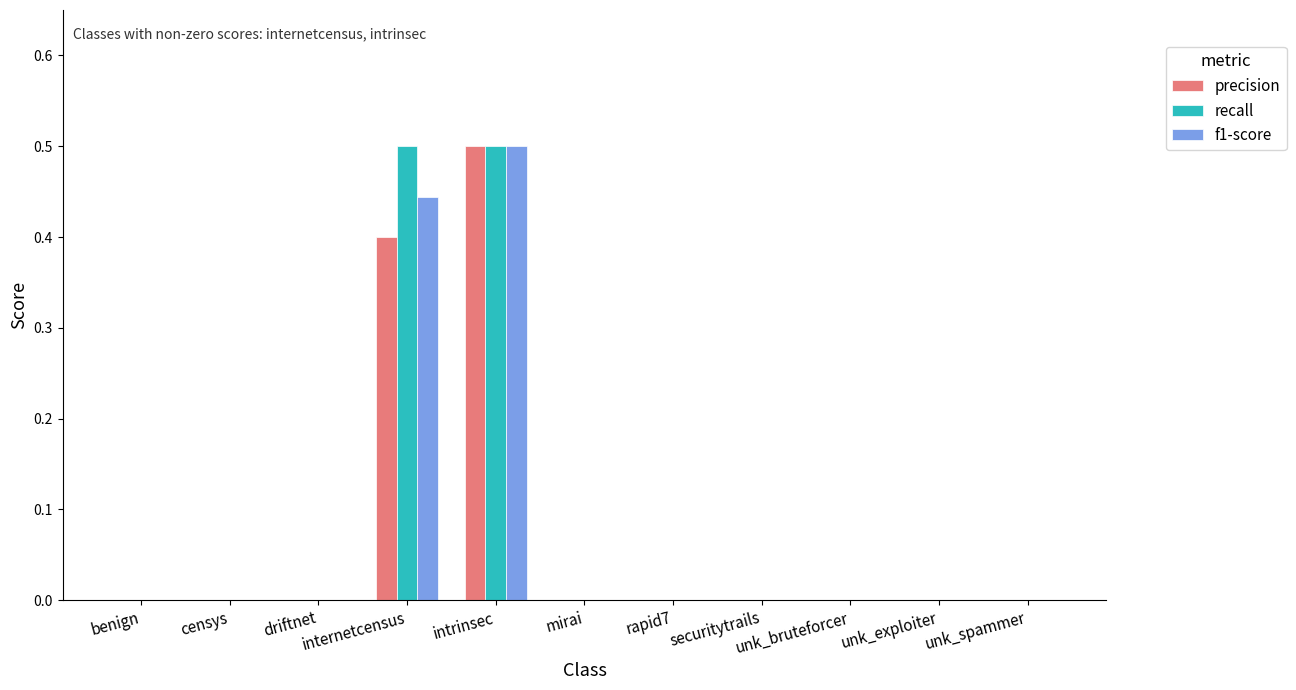

How many series are shown in this chart?

3